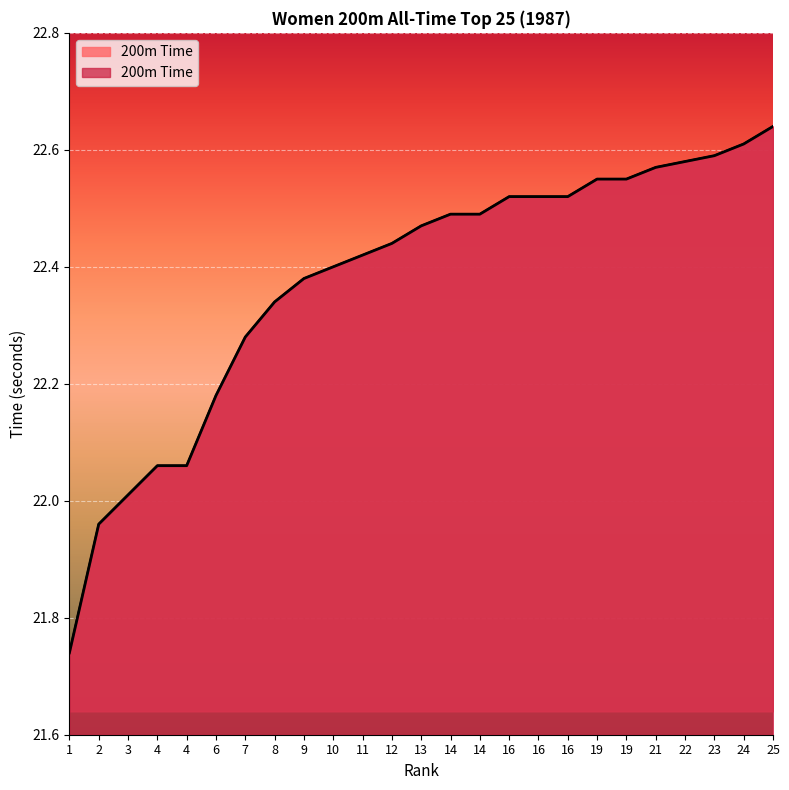

True or false: the data shows 5.7 at 24.

False